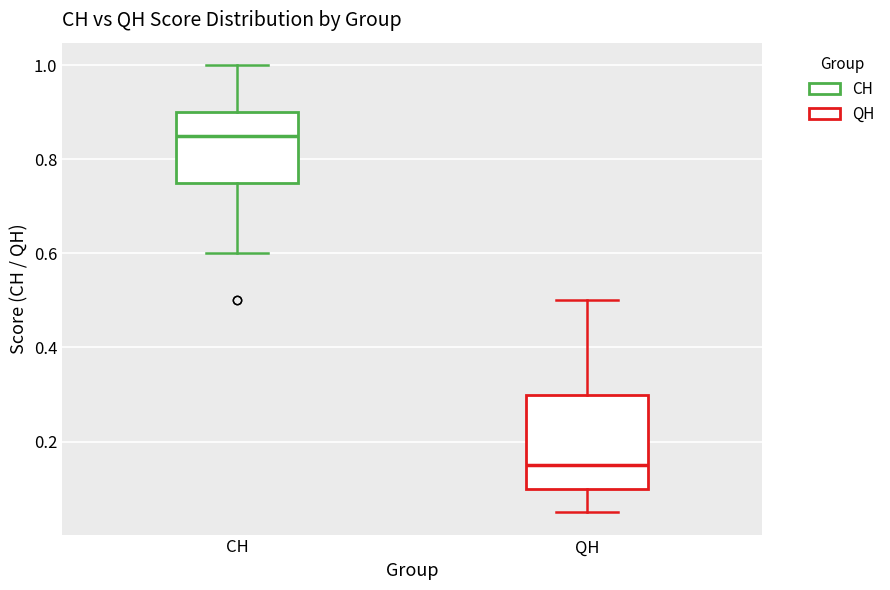

Where is the lower edge of the box for QH on the y-axis? The values are not printed on the chart, so give them approximately, as read against the axis.

0.10